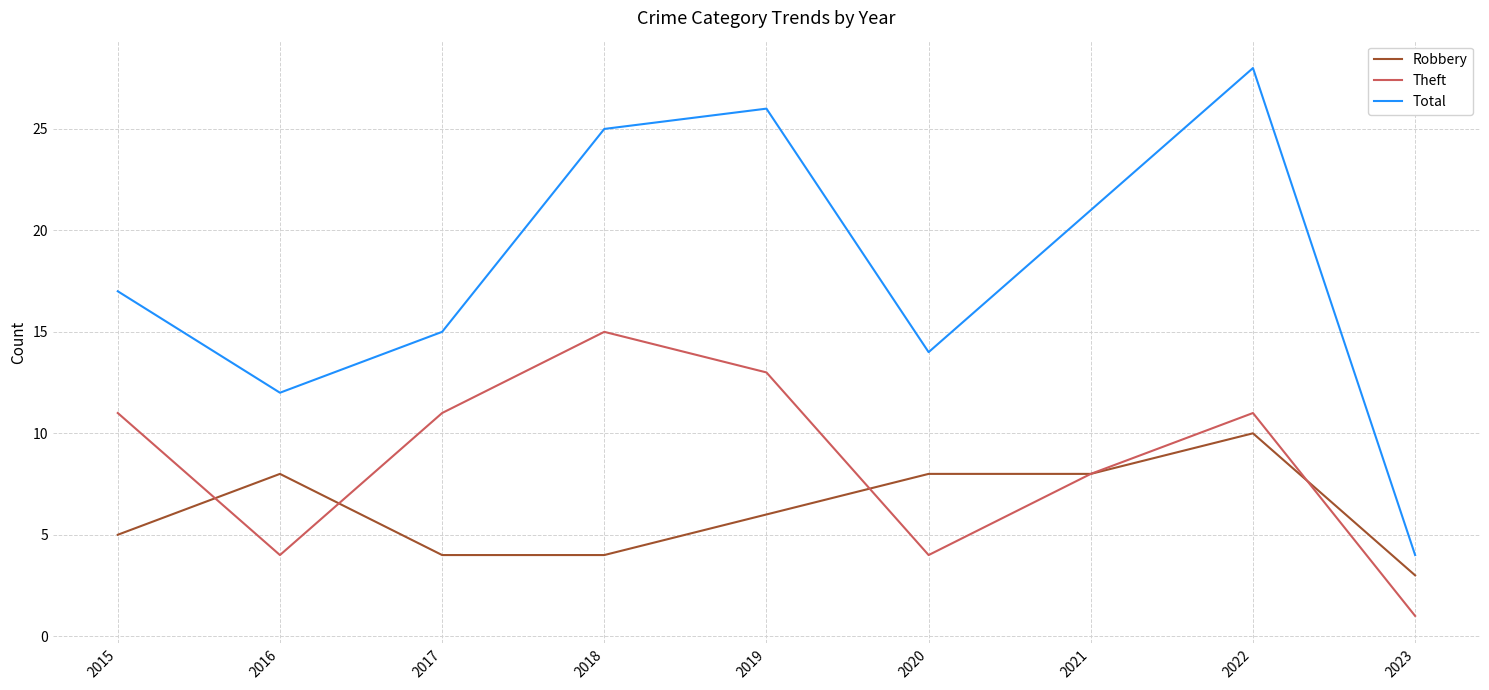

At which category does the chart reach its minimum across all series?

2023